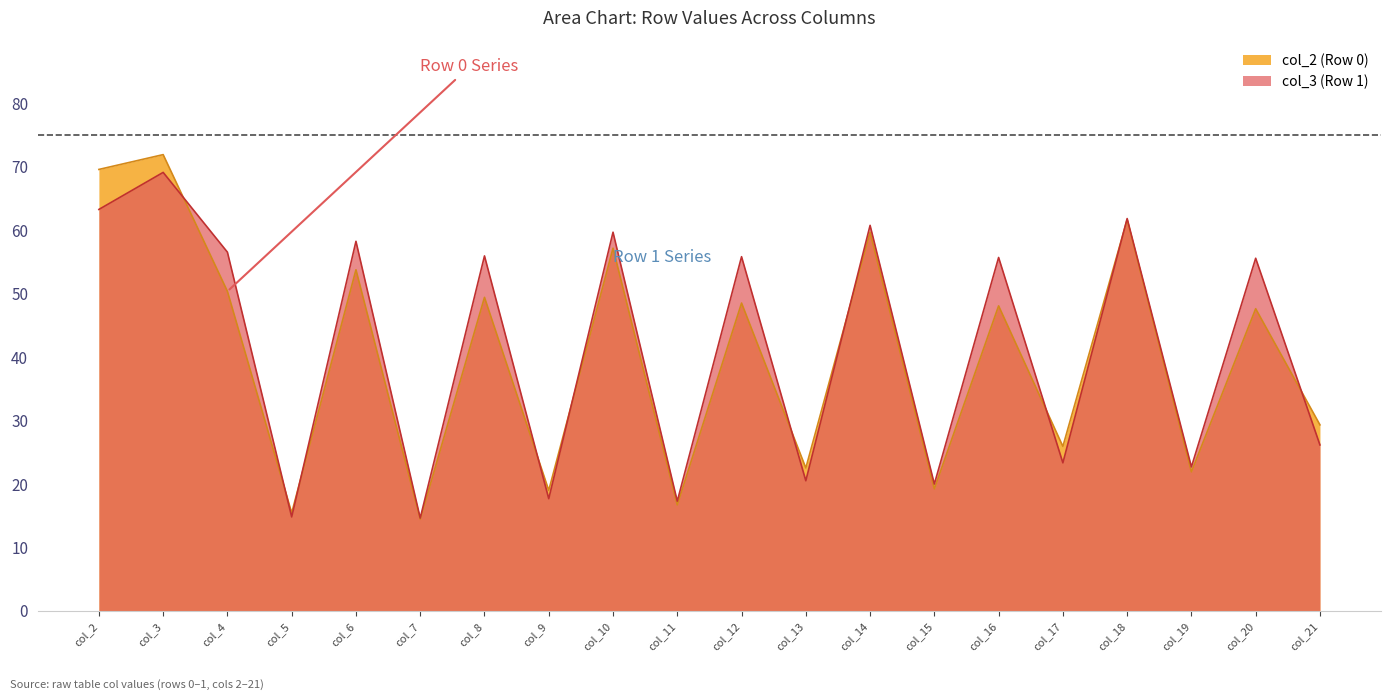

What is the value of the col_2 point at the 1st from the left?

69.5